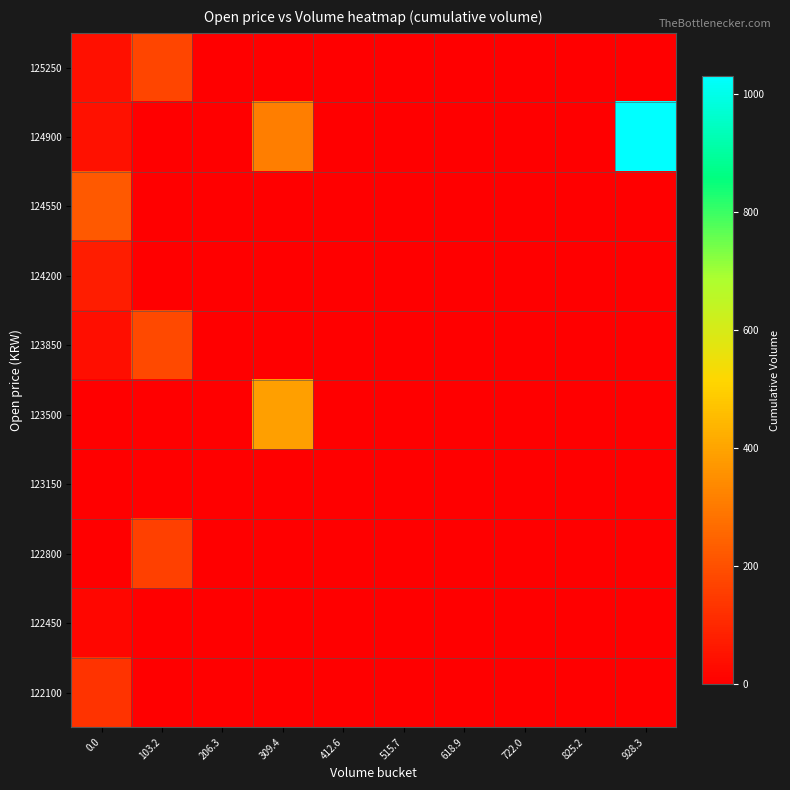

Which series has the widest spread of values?

124900